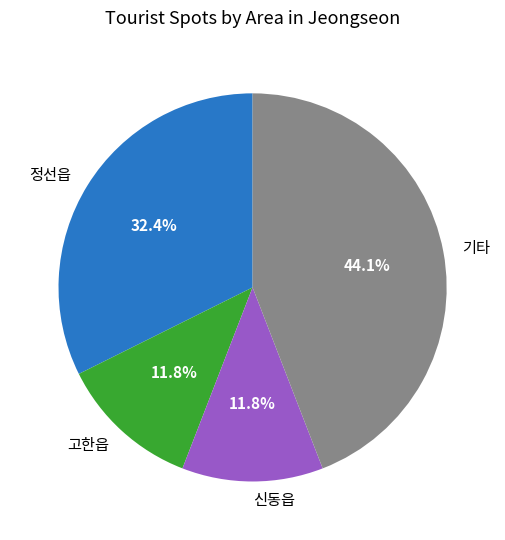

What is the ratio of the value at 기타 to the value at 정선읍?

1.4